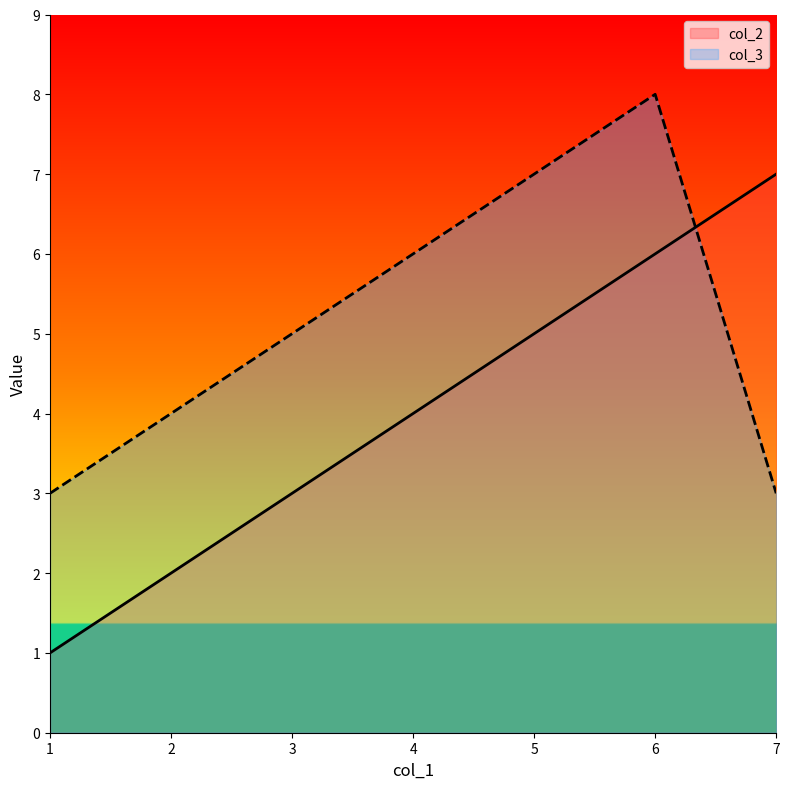

At how many categories does at least one series exceed 4?

5